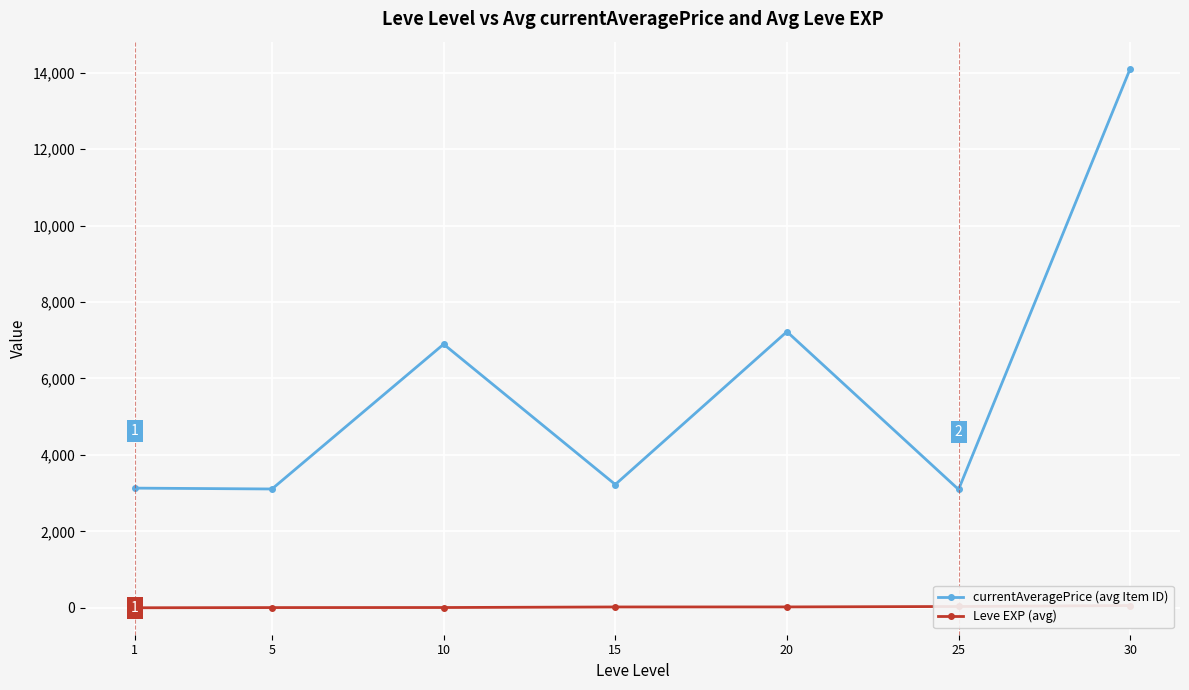

What is the value of the currentAveragePrice (avg Item ID) point at the 5th from the left?

7224.5